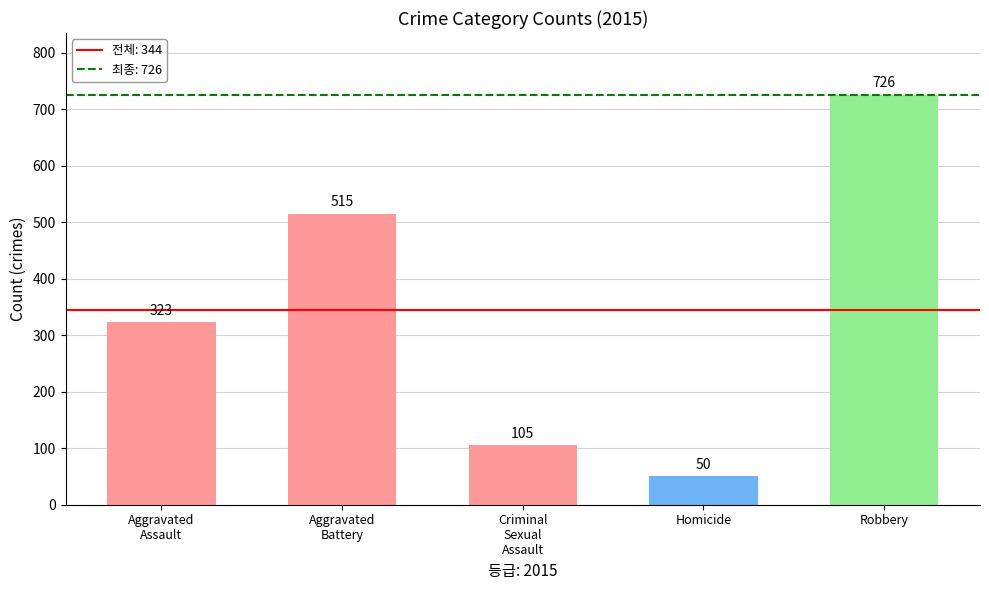

True or false: Homicide has a value of 131 at 2017.

False